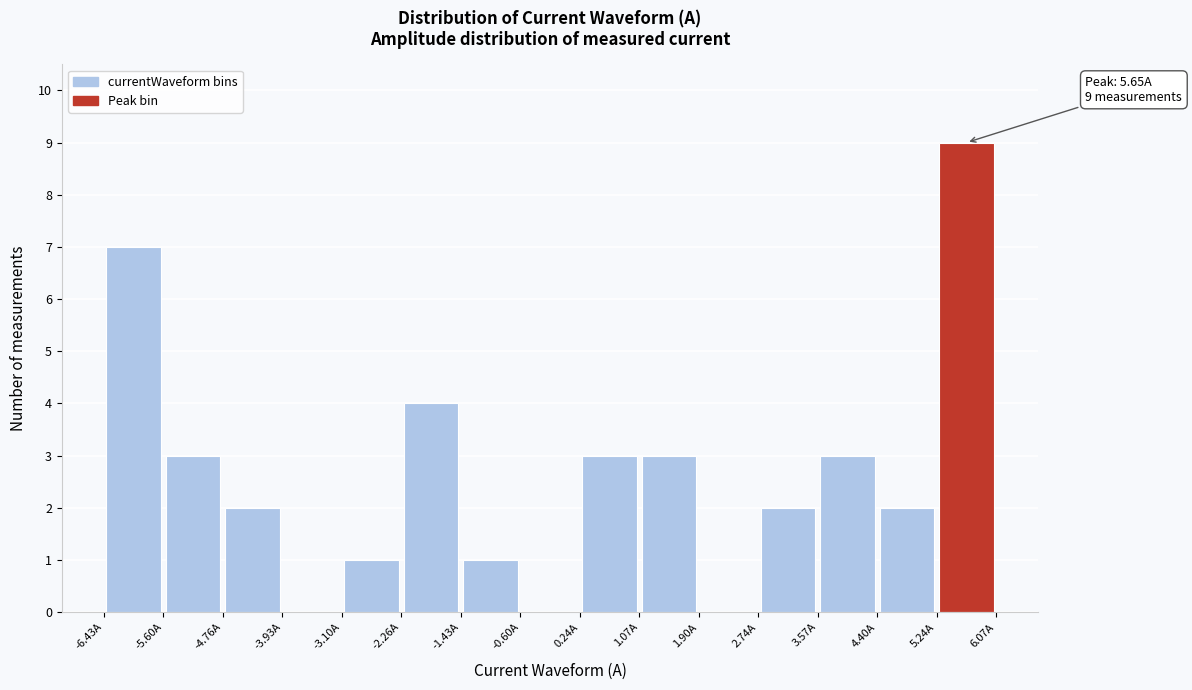

Over which range of the x-axis is the bar tallest?

5.2 to 6.1